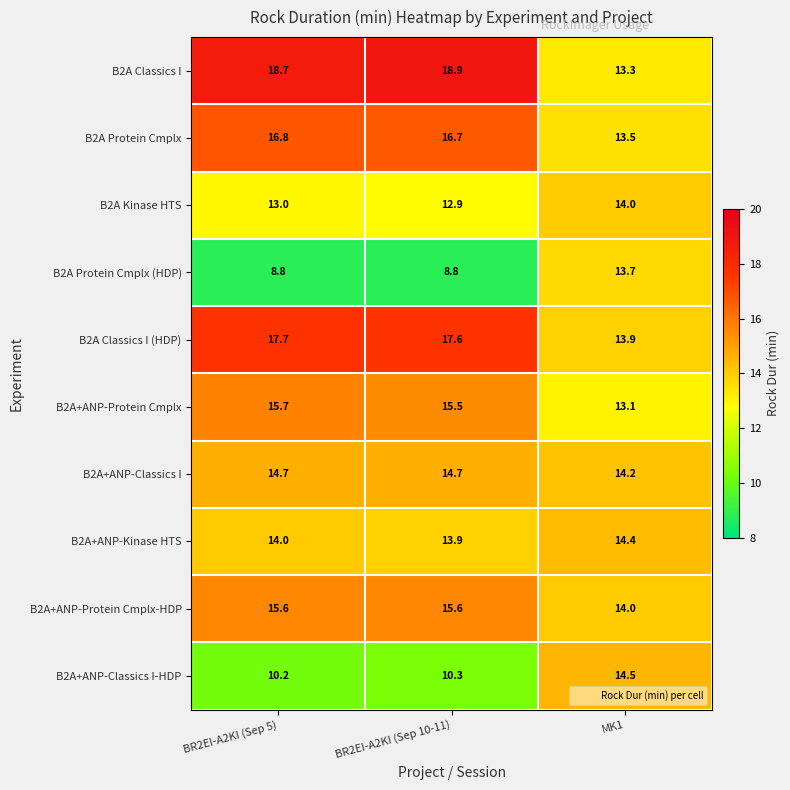

Reading right to left, what are all the values shown in this chart?

B2A Classics I: MK1=13.3	BR2EI-A2KI (Sep 10-11)=18.9	BR2EI-A2KI (Sep 5)=18.7
B2A Protein Cmplx: MK1=13.5	BR2EI-A2KI (Sep 10-11)=16.7	BR2EI-A2KI (Sep 5)=16.8
B2A Kinase HTS: MK1=14.0	BR2EI-A2KI (Sep 10-11)=12.9	BR2EI-A2KI (Sep 5)=13.0
B2A Protein Cmplx (HDP): MK1=13.7	BR2EI-A2KI (Sep 10-11)=8.8	BR2EI-A2KI (Sep 5)=8.8
B2A Classics I (HDP): MK1=13.9	BR2EI-A2KI (Sep 10-11)=17.6	BR2EI-A2KI (Sep 5)=17.7
B2A+ANP-Protein Cmplx: MK1=13.1	BR2EI-A2KI (Sep 10-11)=15.5	BR2EI-A2KI (Sep 5)=15.7
B2A+ANP-Classics I: MK1=14.2	BR2EI-A2KI (Sep 10-11)=14.7	BR2EI-A2KI (Sep 5)=14.7
B2A+ANP-Kinase HTS: MK1=14.4	BR2EI-A2KI (Sep 10-11)=13.9	BR2EI-A2KI (Sep 5)=14.0
B2A+ANP-Protein Cmplx-HDP: MK1=14.0	BR2EI-A2KI (Sep 10-11)=15.6	BR2EI-A2KI (Sep 5)=15.6
B2A+ANP-Classics I-HDP: MK1=14.5	BR2EI-A2KI (Sep 10-11)=10.3	BR2EI-A2KI (Sep 5)=10.2